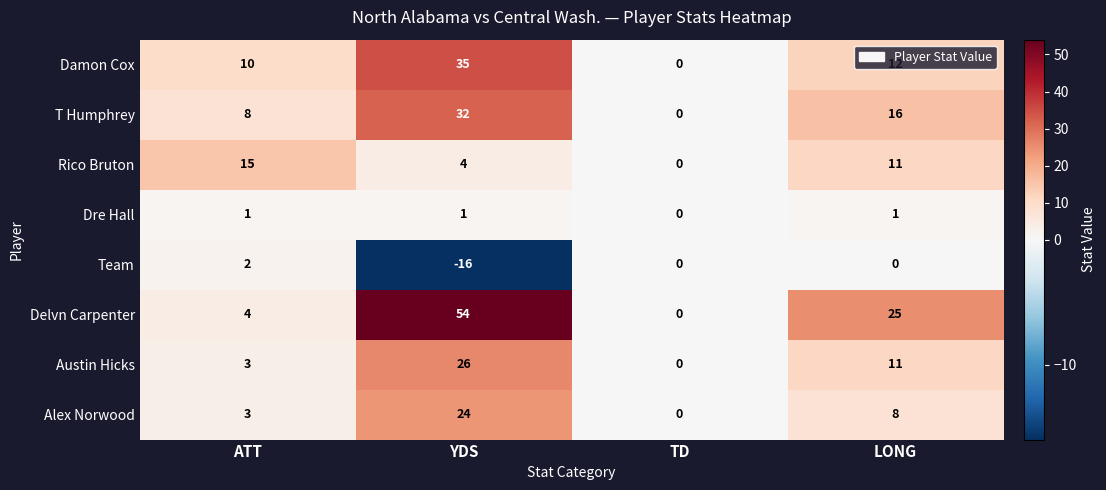

The value of Damon Cox at LONG is 20. True or false?

False